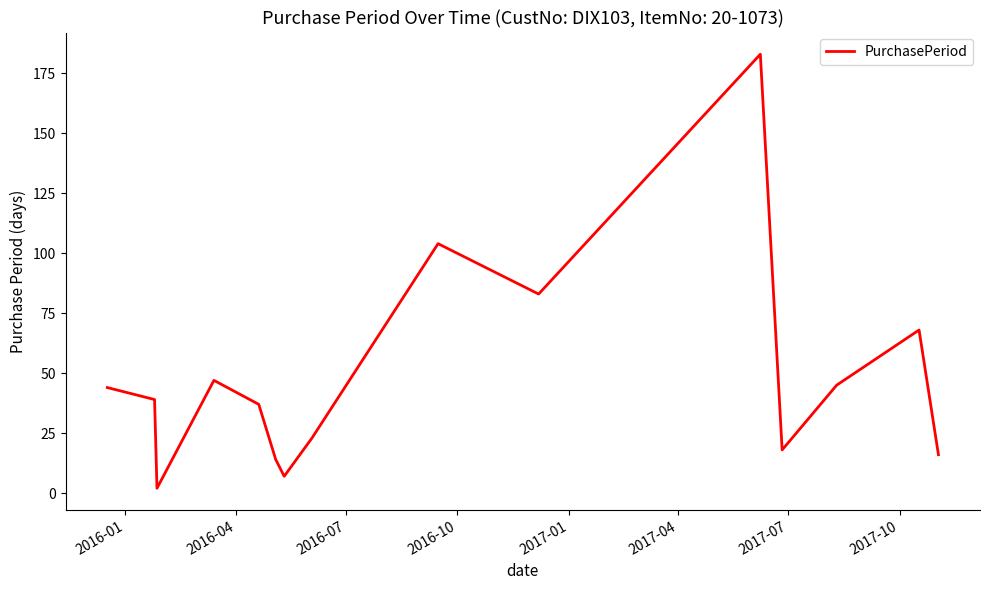

What is the maximum value shown in the chart?

183